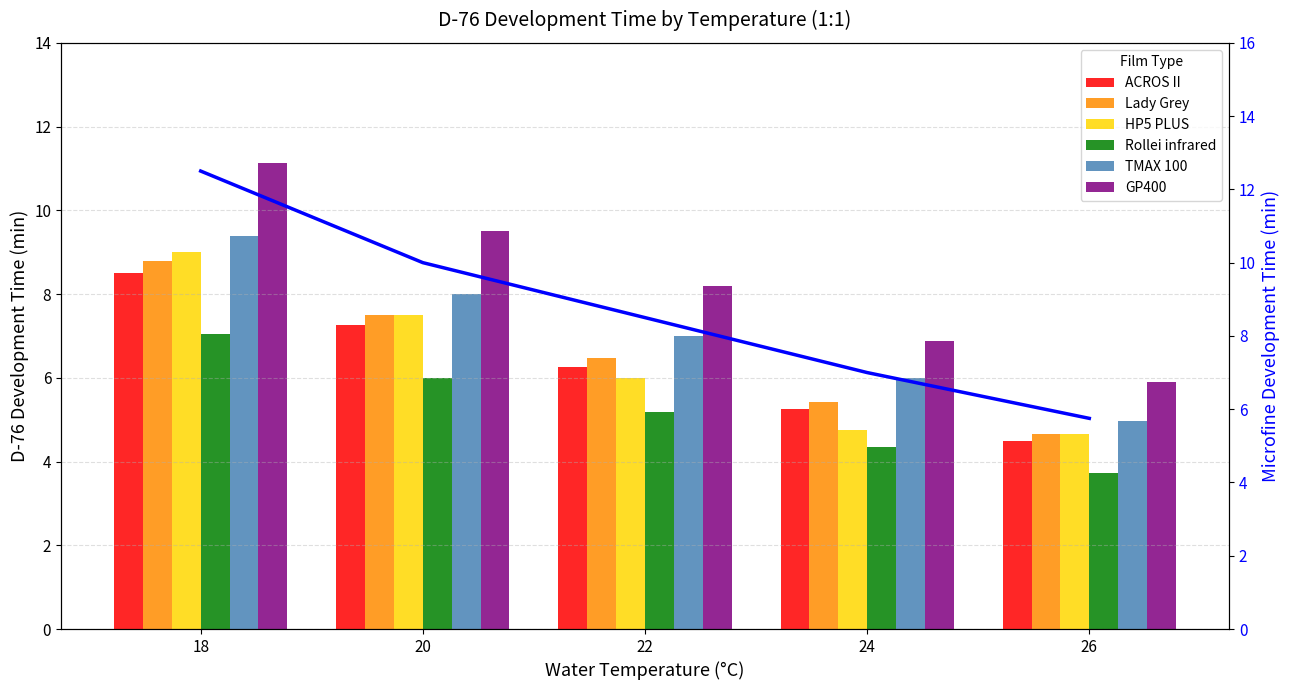

At 24, list the series in order from smallest to largest.

Rollei_infrared, HP5_PLUS, ACROS_II, Lady_Grey, TMAX_100, GP400